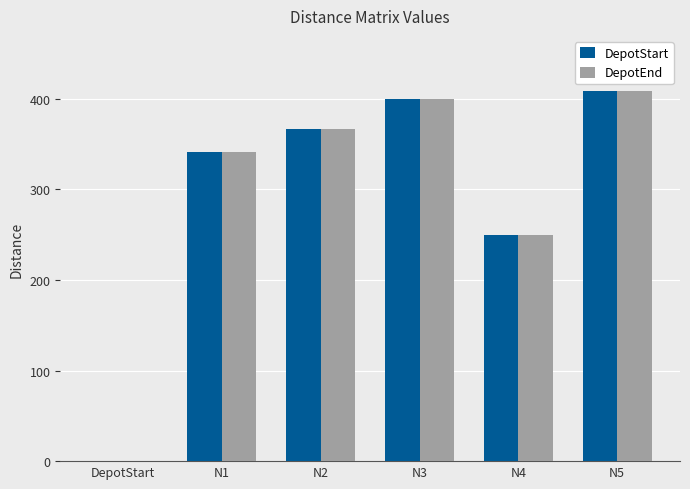

Is it true that DepotEnd equals 408.3 at N5?

True